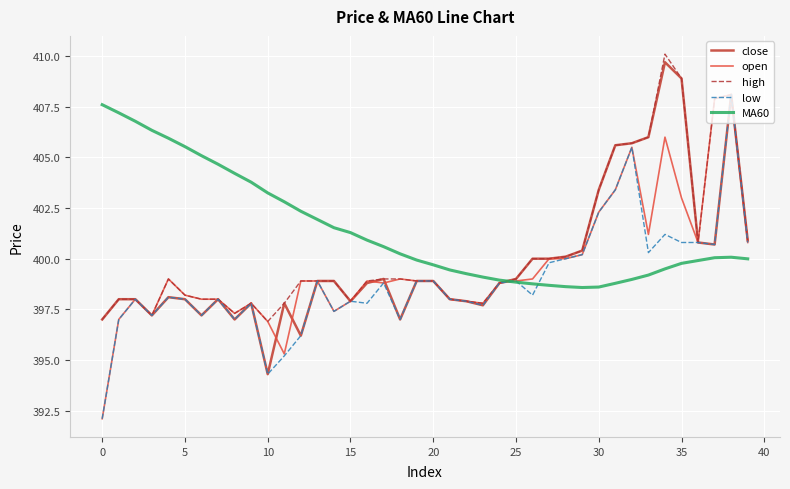

What is the maximum value for close?

409.7